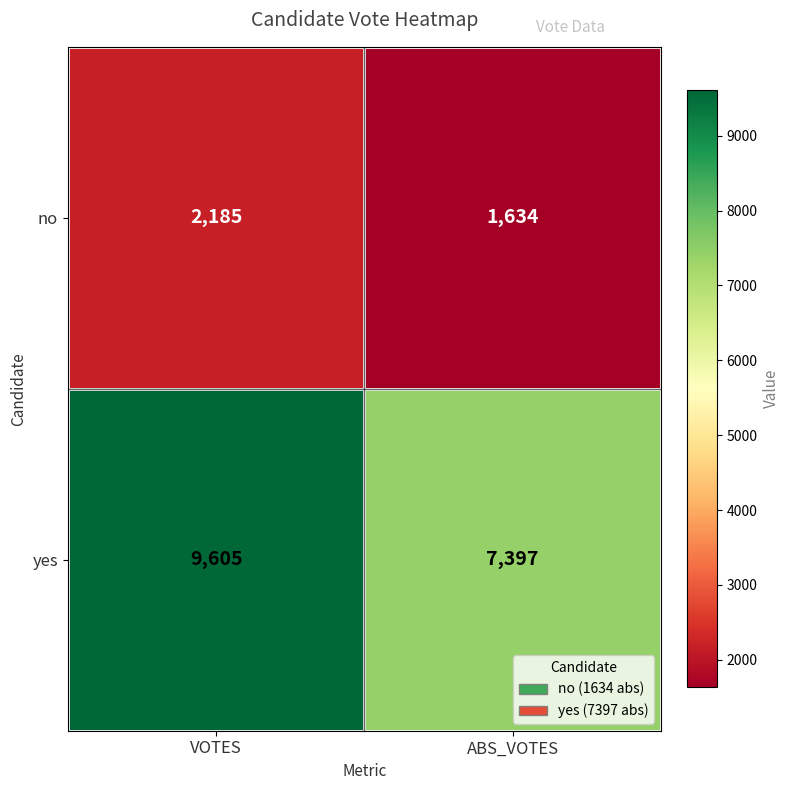

Reading left to right, transcribe all the data shown in this chart.

no: VOTES=2185	ABS_VOTES=1634
yes: VOTES=9605	ABS_VOTES=7397